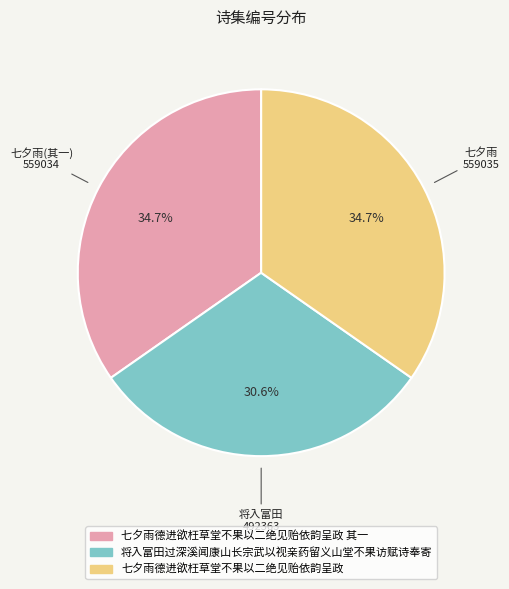

Is there a majority slice in this chart?

No